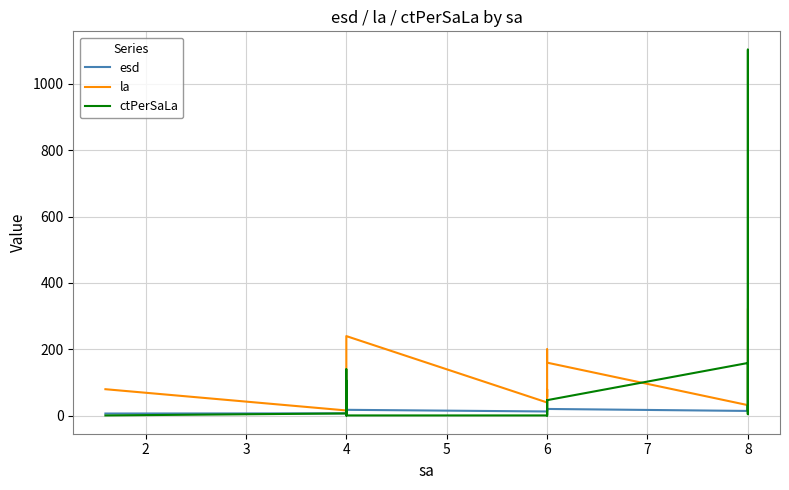

How many interior local peaks does the ctPerSaLa series have?

8